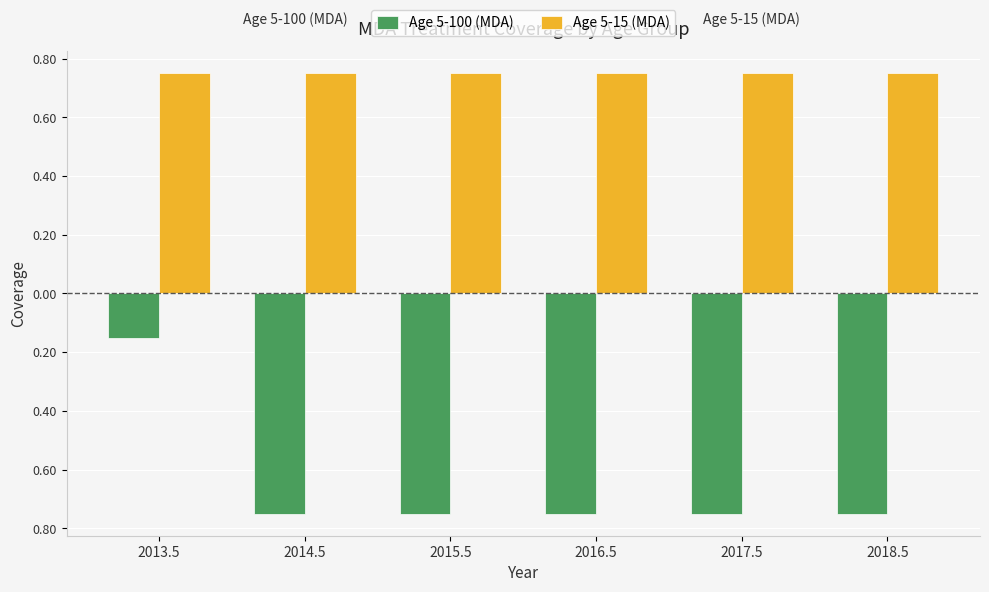

Where is Age 5-15 (MDA) nearest to the value 0?

2013.5